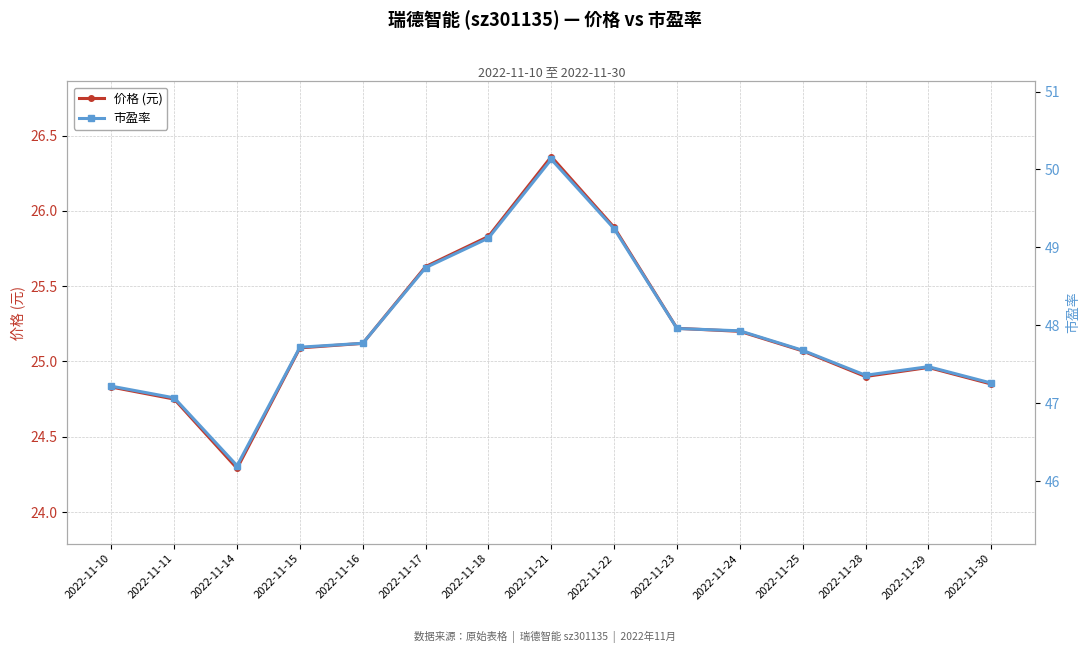

What is the highest value of the 市盈率 series?

50.1